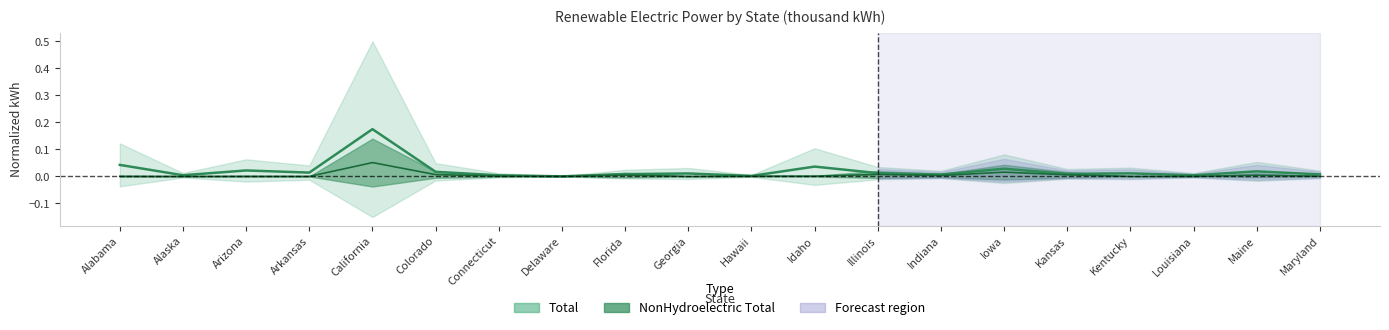

What position from the right is Arkansas?

17